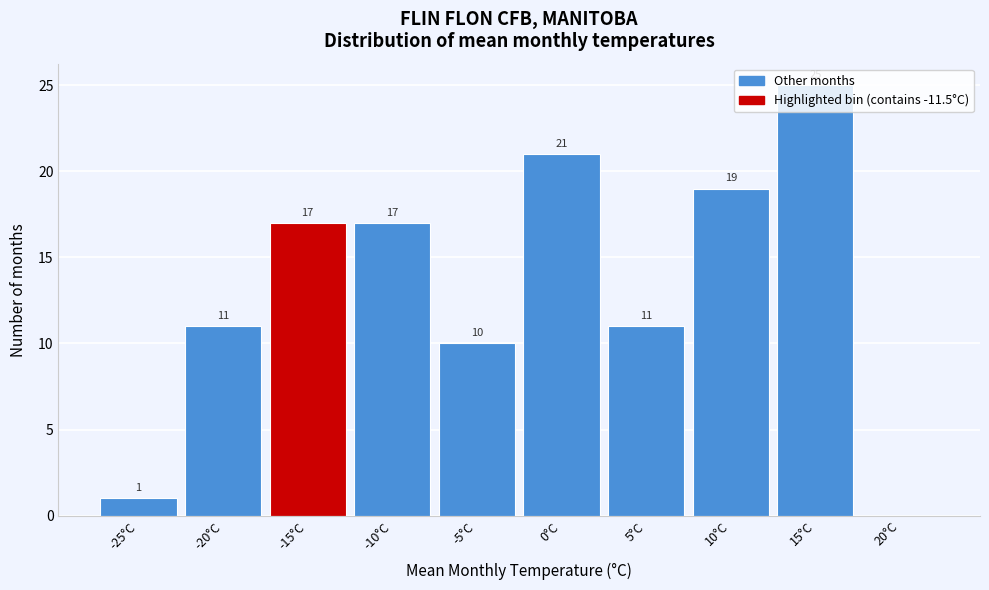

What is the maximum value shown in the chart?

25